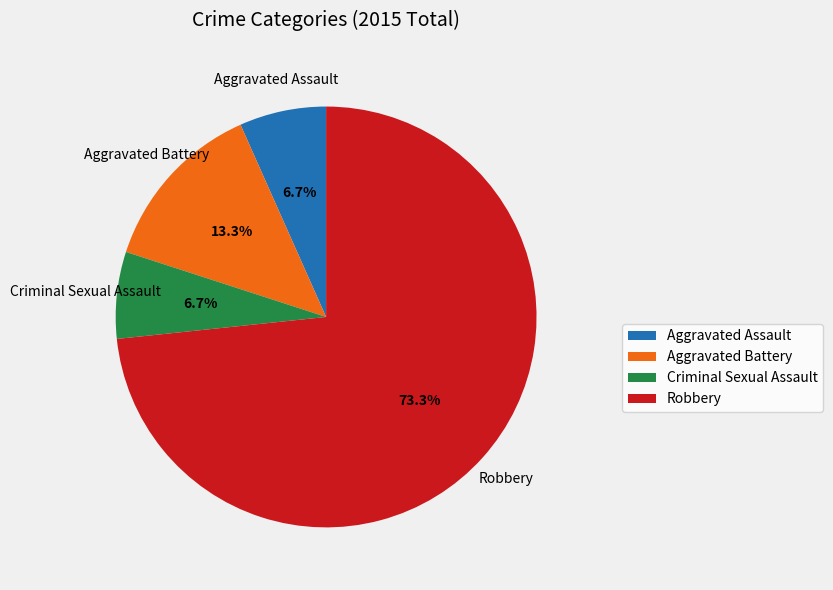

What portion of the pie excludes Aggravated Assault?

93.3%